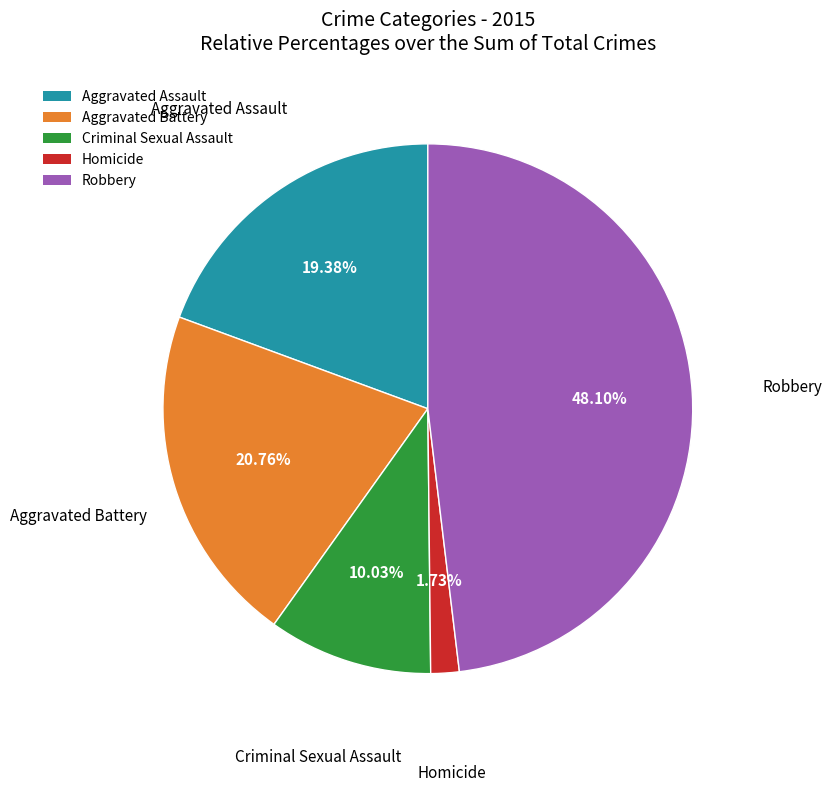

To the nearest percent, what is the difference between the Homicide and Aggravated Assault slice percentages?

18%